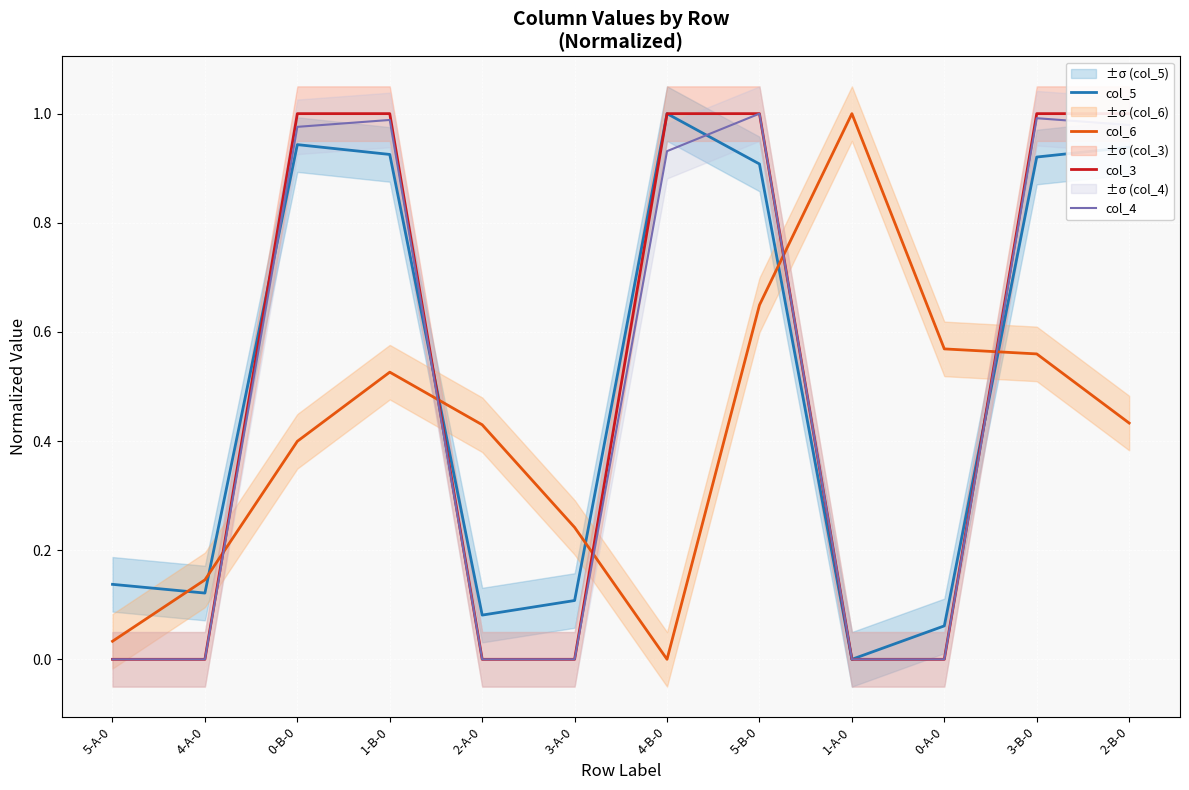

How many values in col_4 are above zero?

6